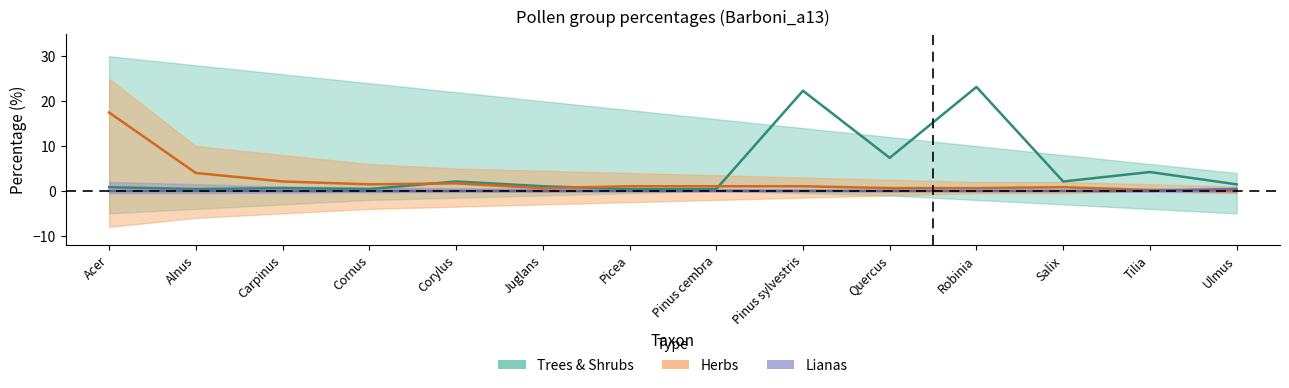

Is it true that Trees & Shrubs equals 0.6 at Pinus cembra?

False